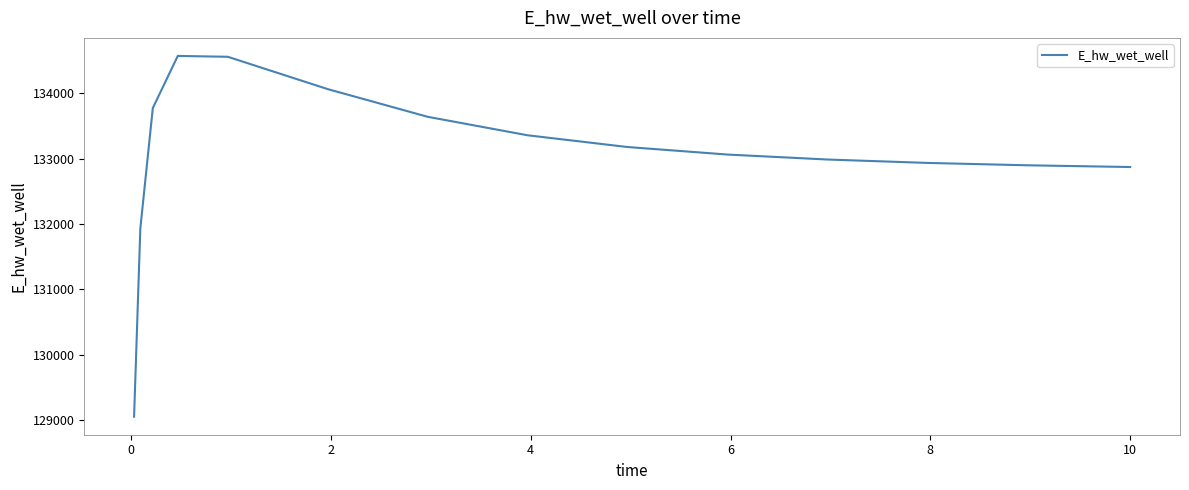

What is the maximum value shown in the chart?

134571.9